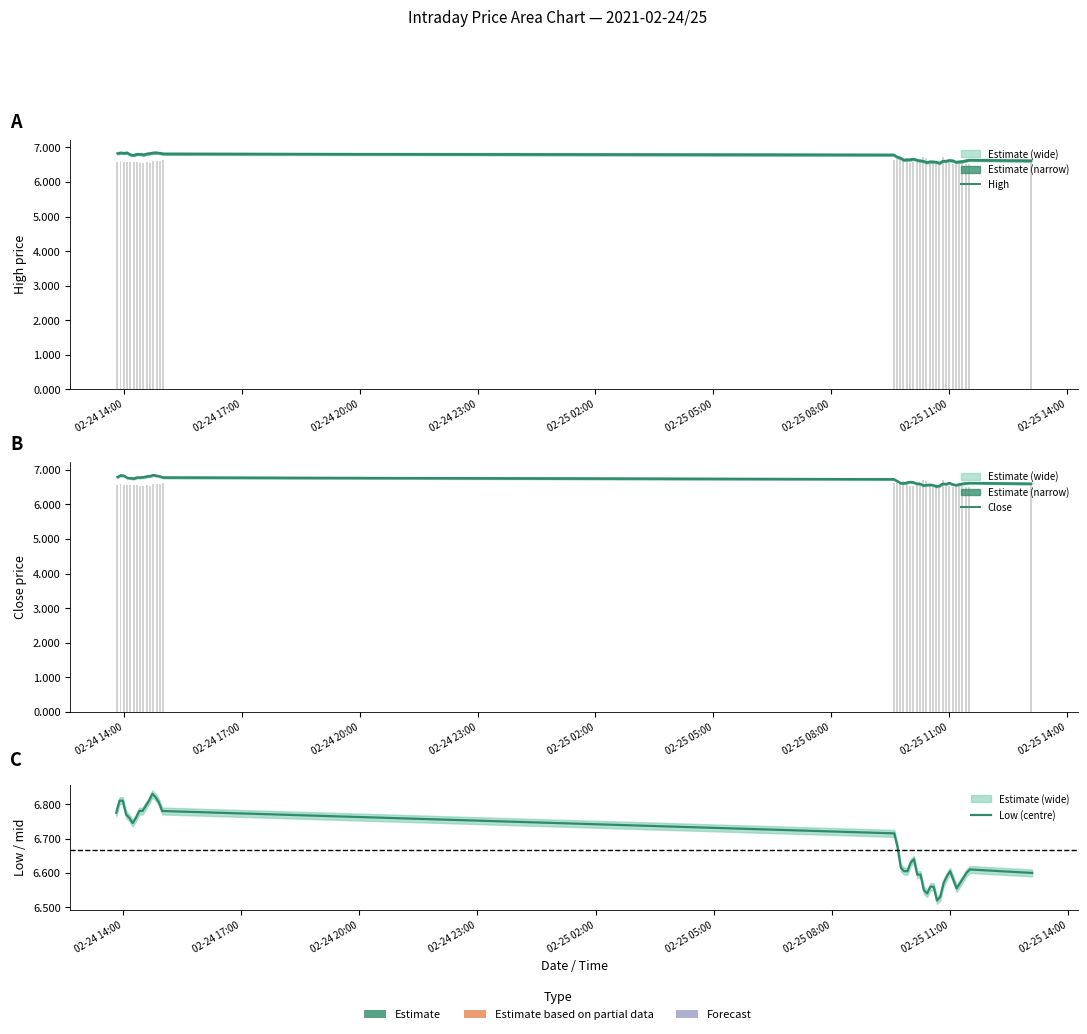

Count the number of data series in this chart.

3